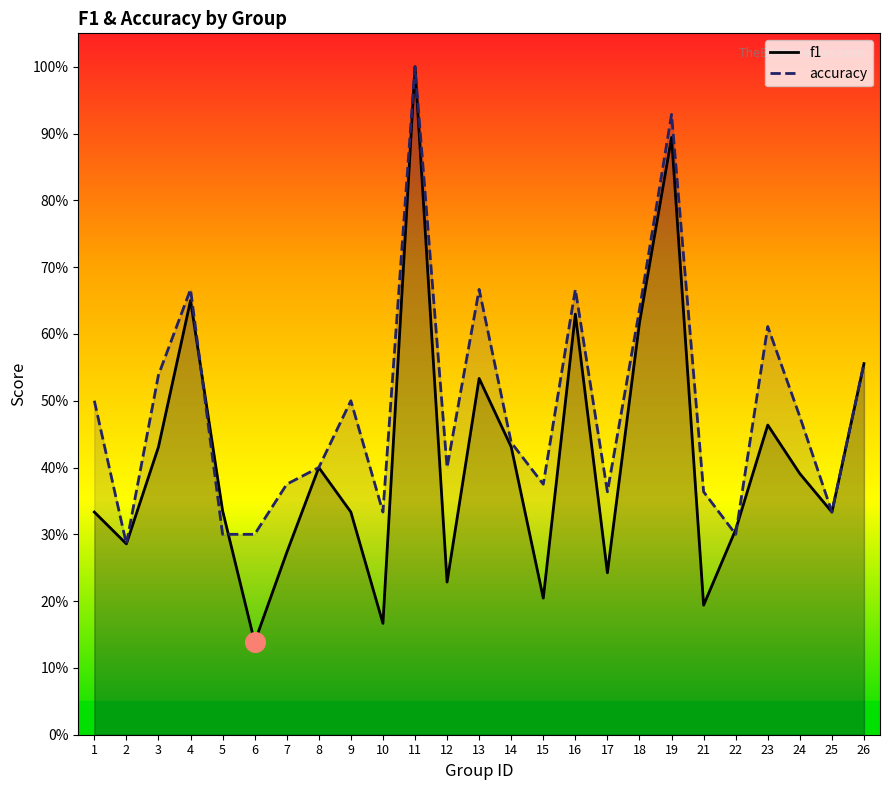

At how many categories does at least one series exceed 0?

25